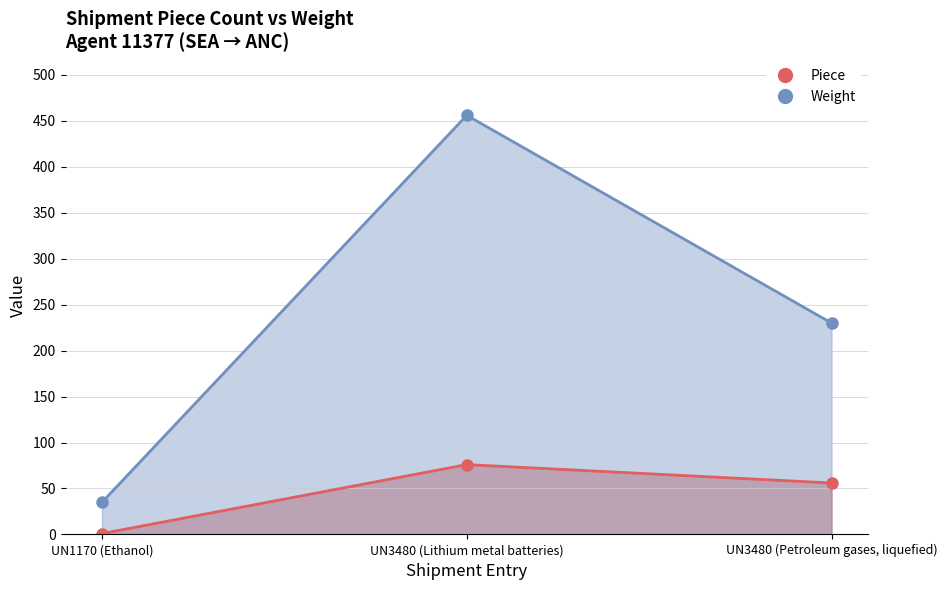

What position from the left is UN3480 (Petroleum gases, liquefied)?

3